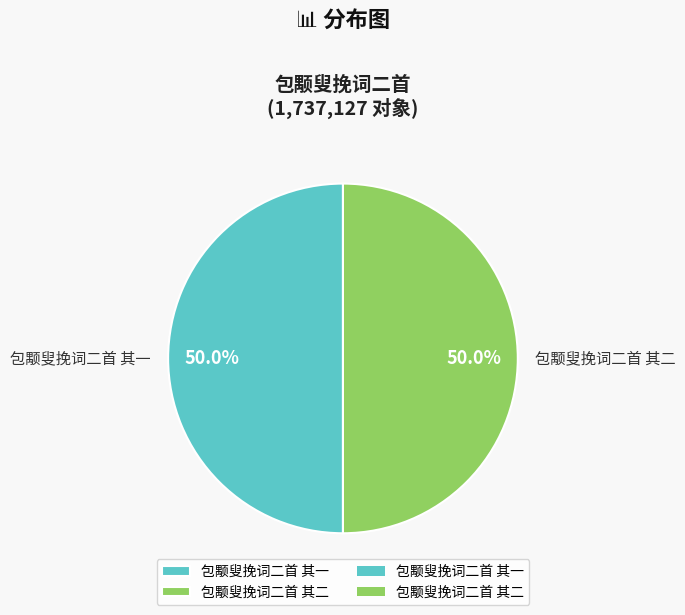

What is the ratio of the value at 包颙叟挽词二首 其一 to the value at 包颙叟挽词二首 其二?

1.0